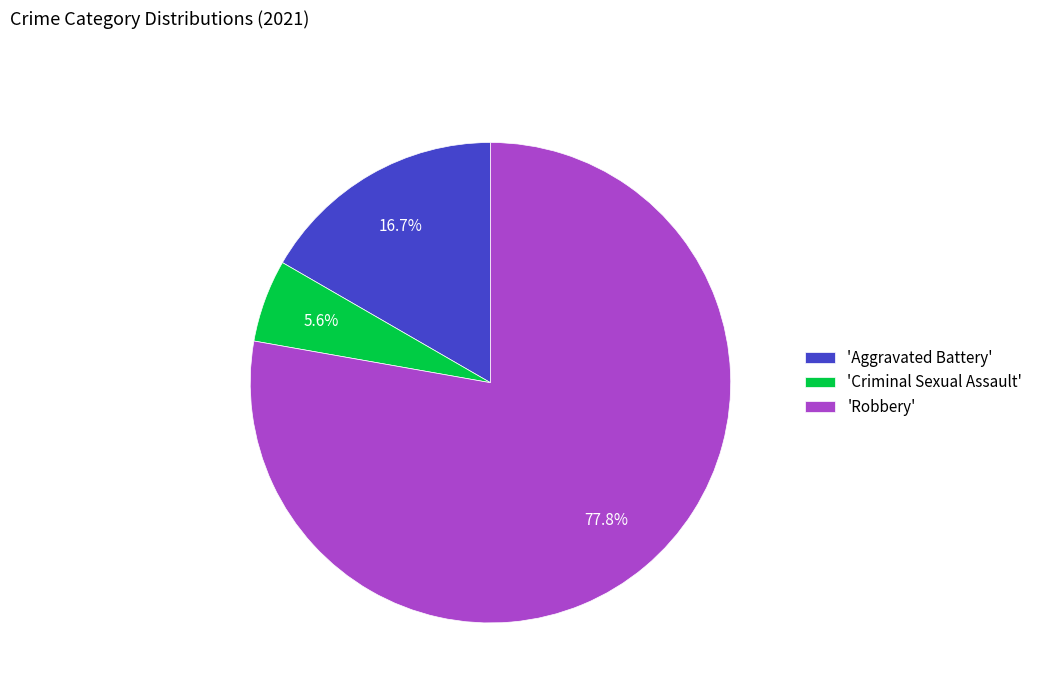

What is the smallest slice in the pie chart?

'Criminal Sexual Assault'